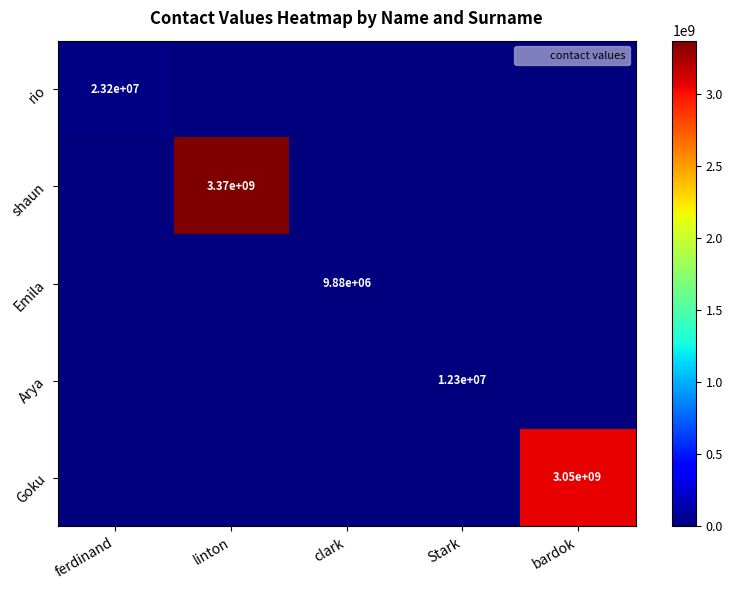

What is the total value across all series at Stark?

12345678